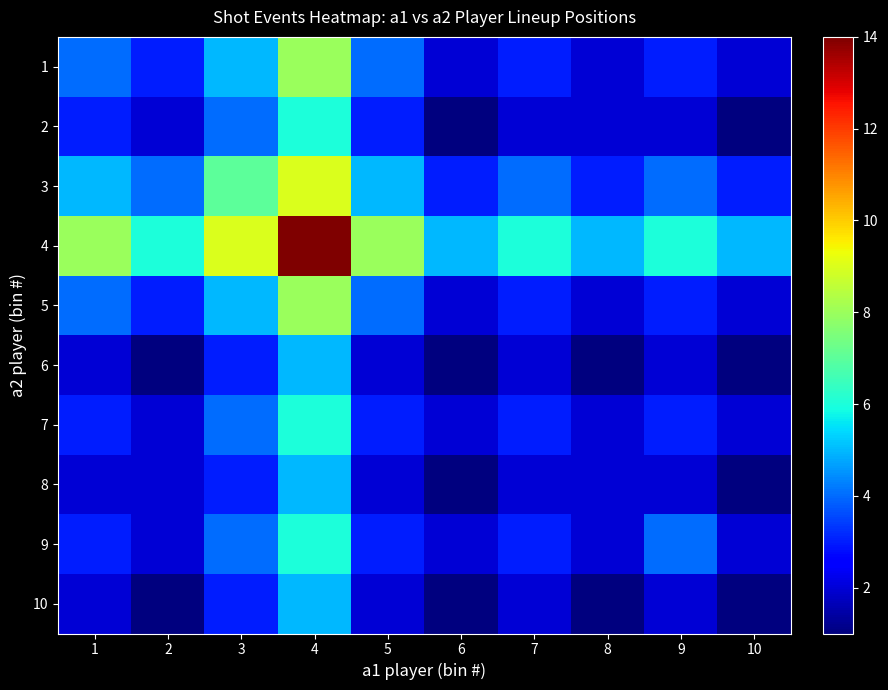

Rank the series by their maximum value, from highest to lowest.

4, 3, 1, 5, 2, 7, 9, 6, 8, 10